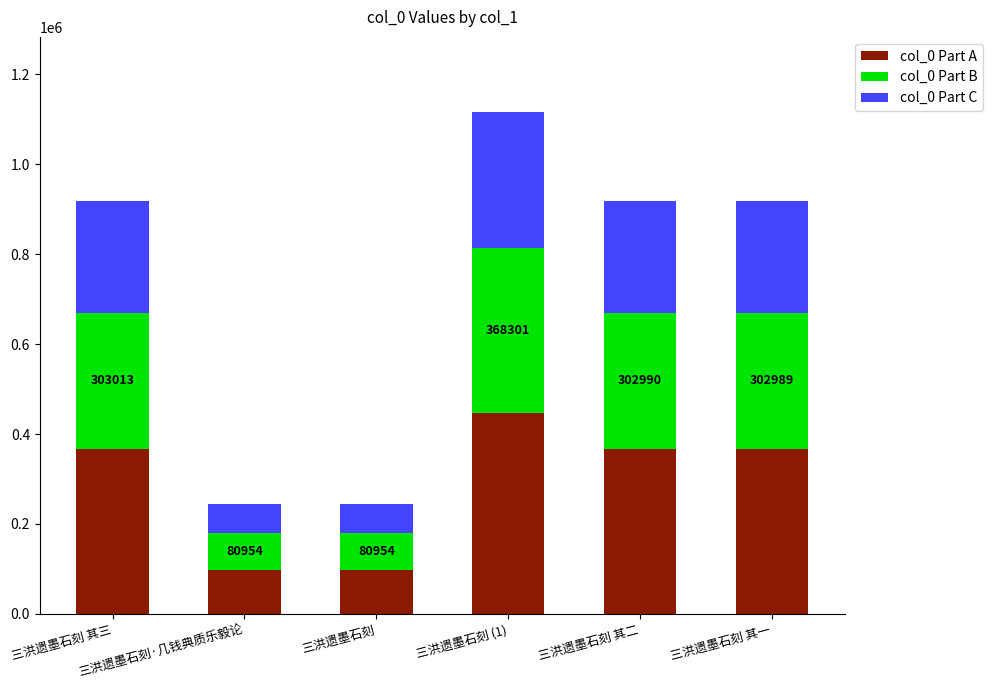

What is the lowest value of the col_0 Part A series?

98126